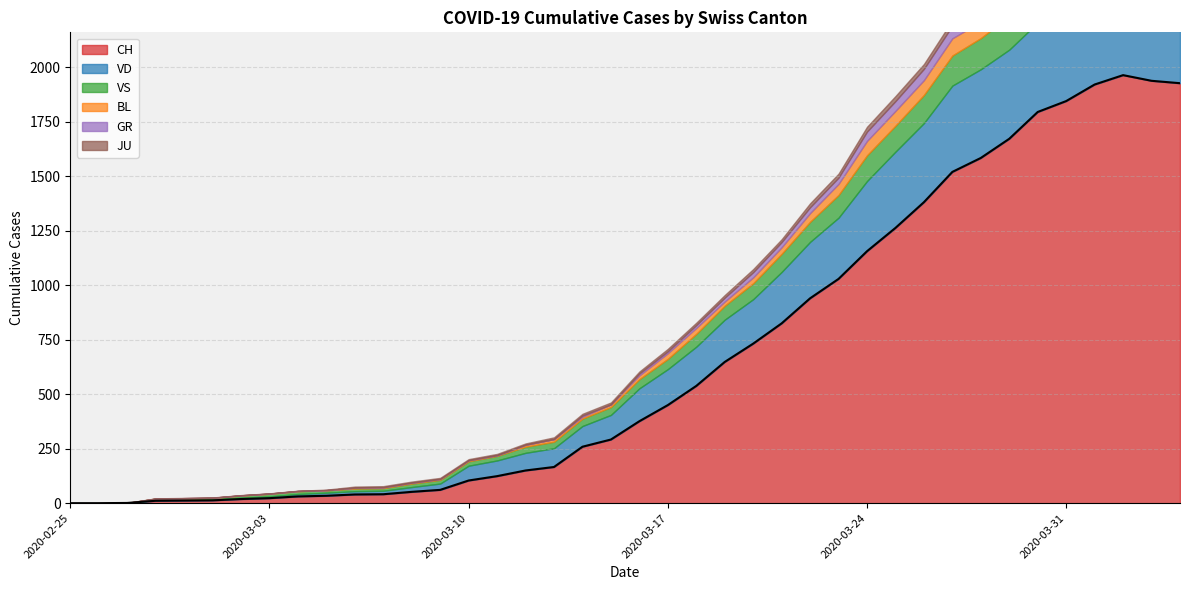

What position from the left is 2020-03-25?

30